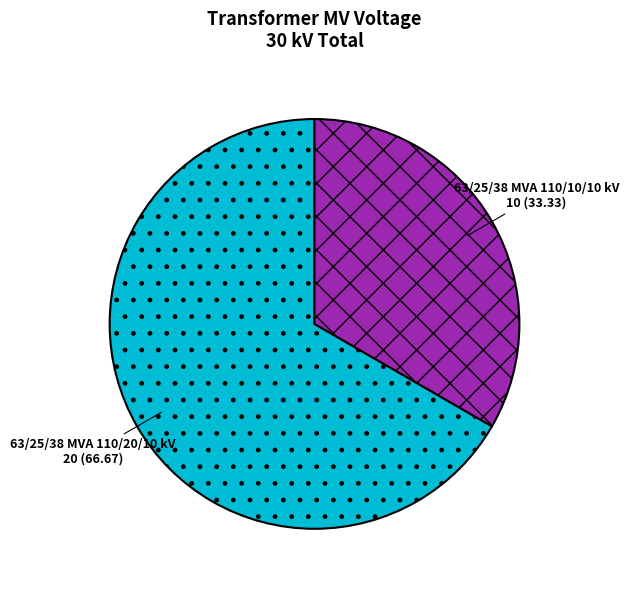

Rank the categories by value from lowest to highest.

63/25/38 MVA 110/10/10 kV, 63/25/38 MVA 110/20/10 kV